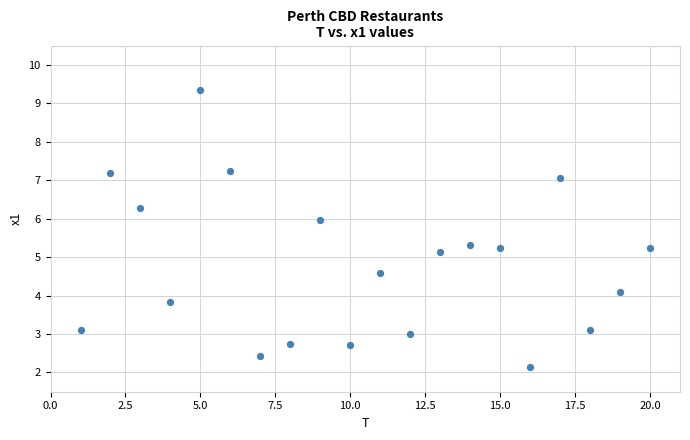

What Y value in the scatter plot is closest to 5?

5.1